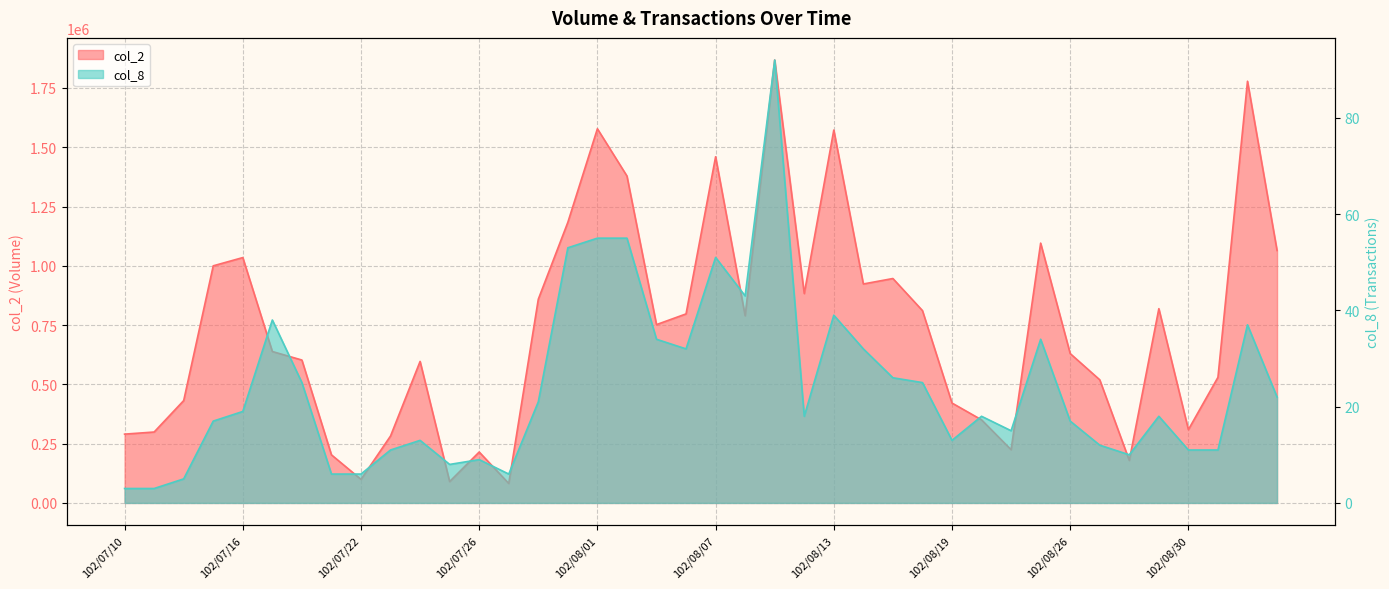

True or false: col_2 and col_8 intersect in this chart.

False